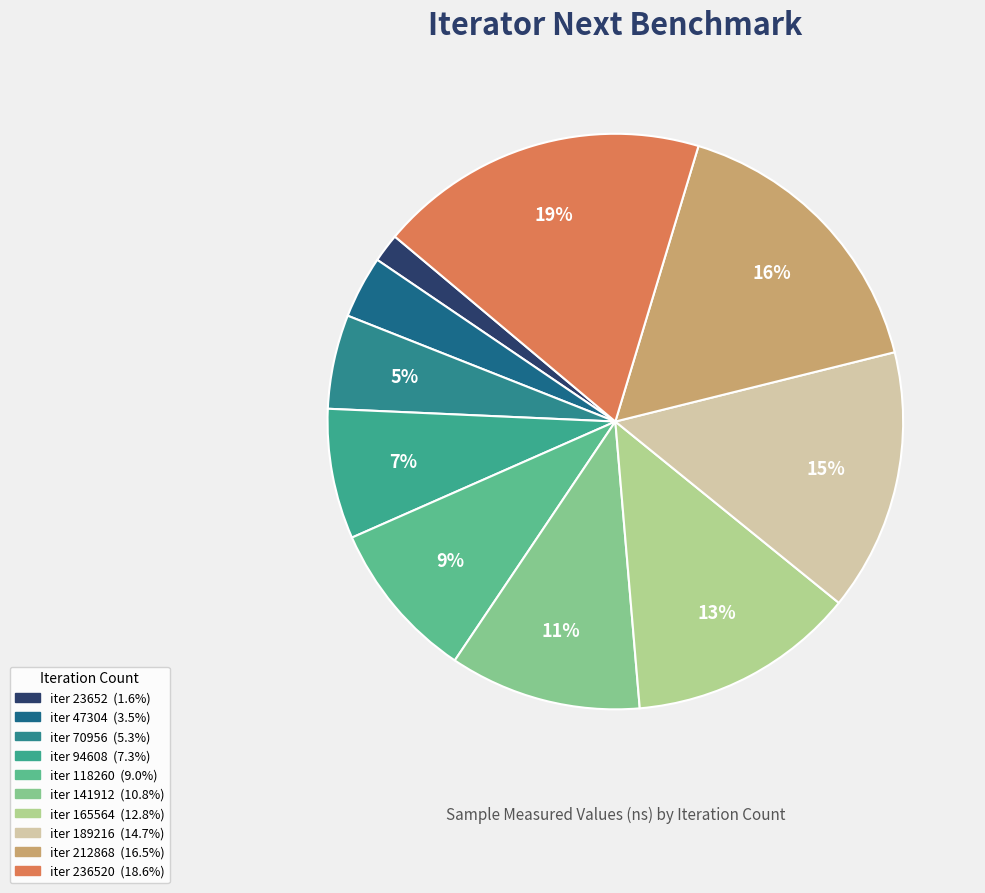

To the nearest percent, what is the difference between the largest and smallest slice percentages?

17%